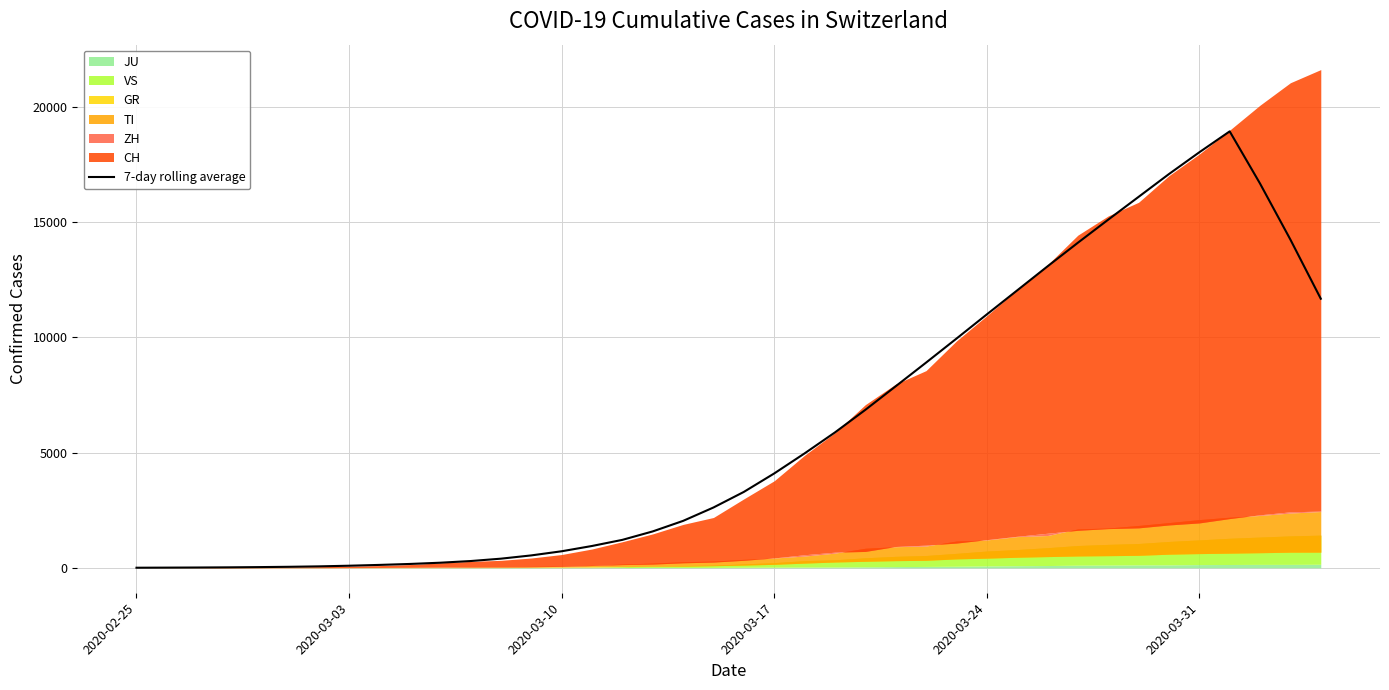

What value does the data have at 2020-03-03?

8.9